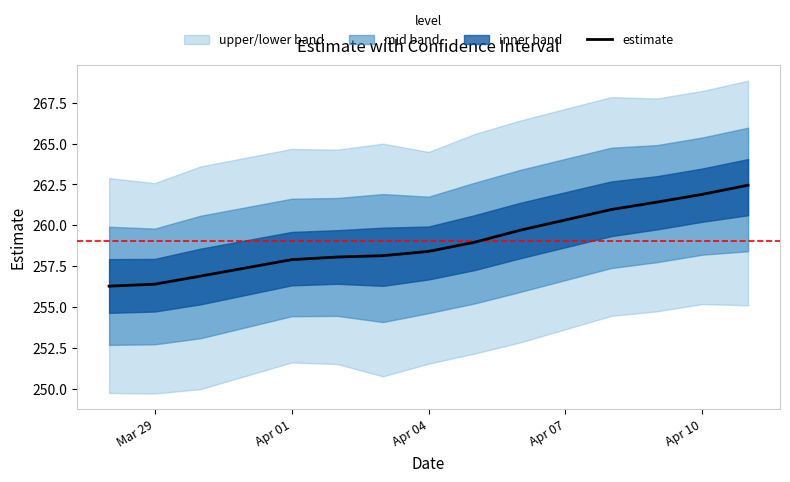

How many data points are above 258?

9